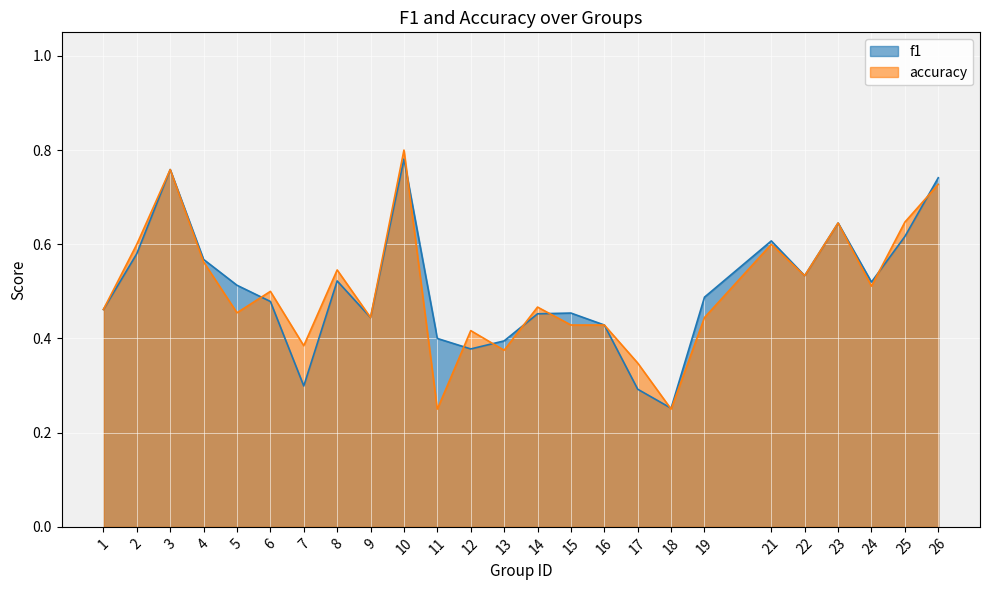

Reading left to right, what are all the values shown in this chart?

f1: 0.5	0.6	0.8	0.6	0.5	0.5	0.3	0.5	0.4	0.8	0.4	0.4	0.4	0.5	0.5	0.4	0.3	0.3	0.5	0.6	0.5	0.6	0.5	0.6	0.7
accuracy: 0.5	0.6	0.8	0.6	0.5	0.5	0.4	0.5	0.4	0.8	0.2	0.4	0.4	0.5	0.4	0.4	0.3	0.2	0.4	0.6	0.5	0.6	0.5	0.6	0.7